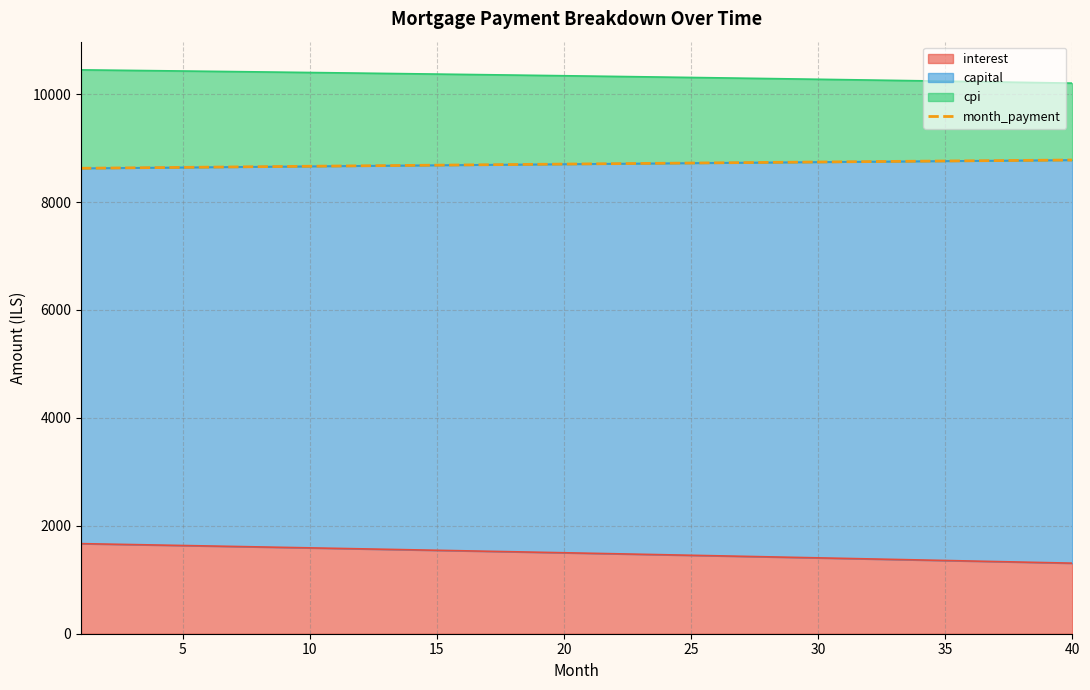

Does the chart display data point markers on the line(s)?

No